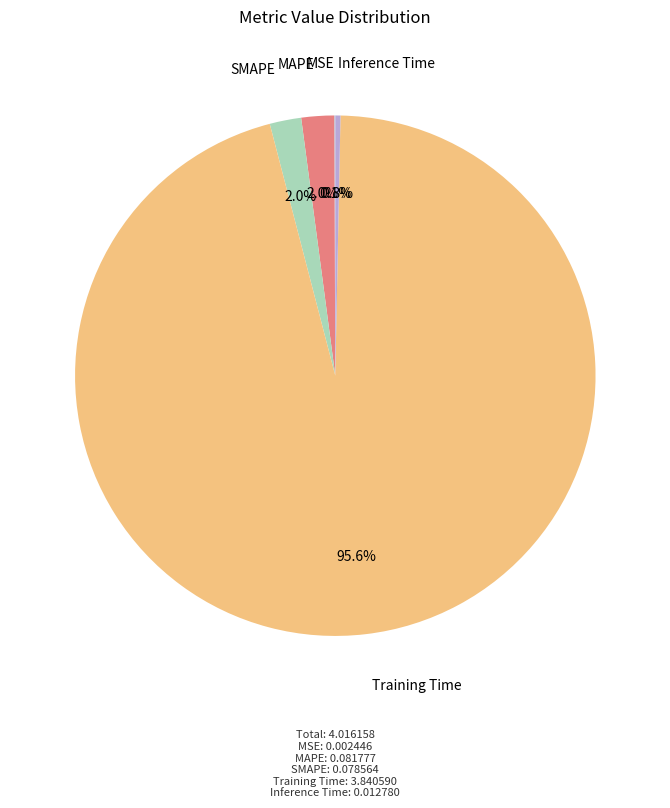

Which has a higher value, Training Time or MAPE?

Training Time